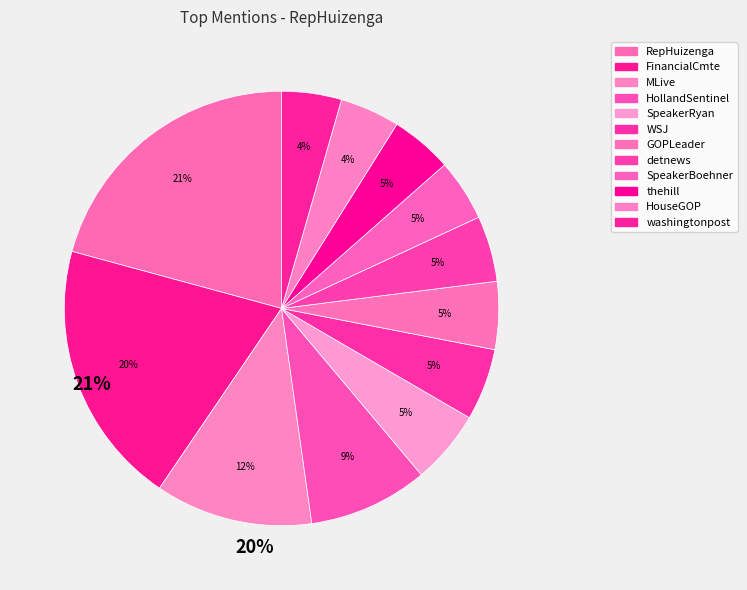

Count the number of slices in the pie.

12